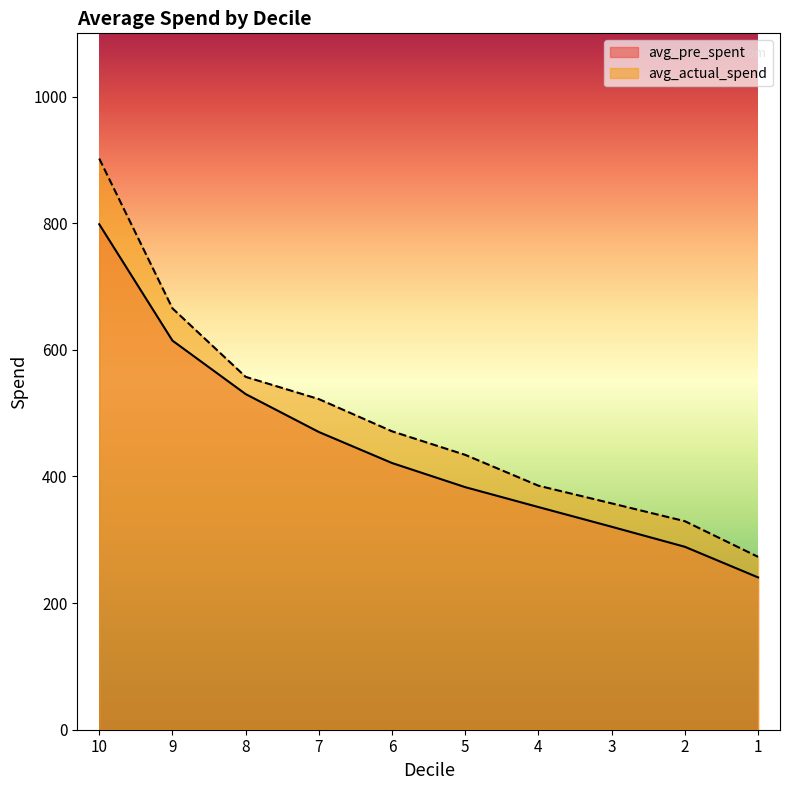

At how many categories does at least one series exceed 864?

1